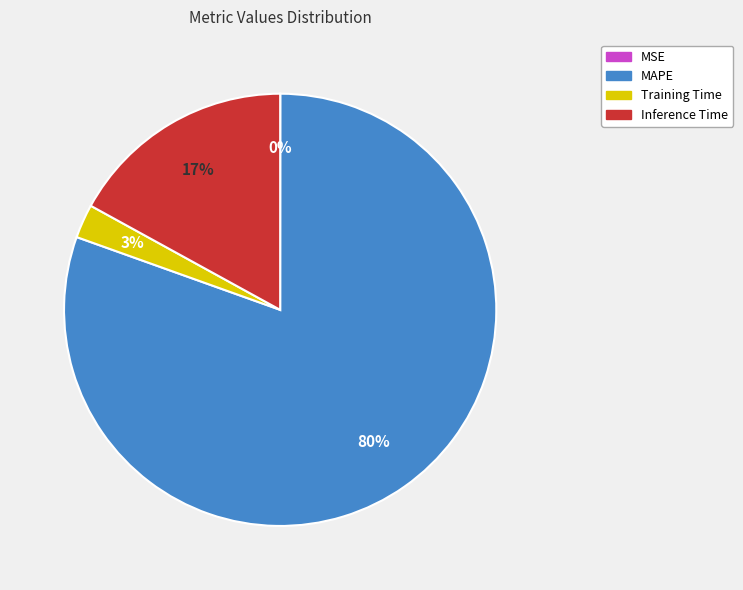

To the nearest percent, what portion does MAPE represent?

80%